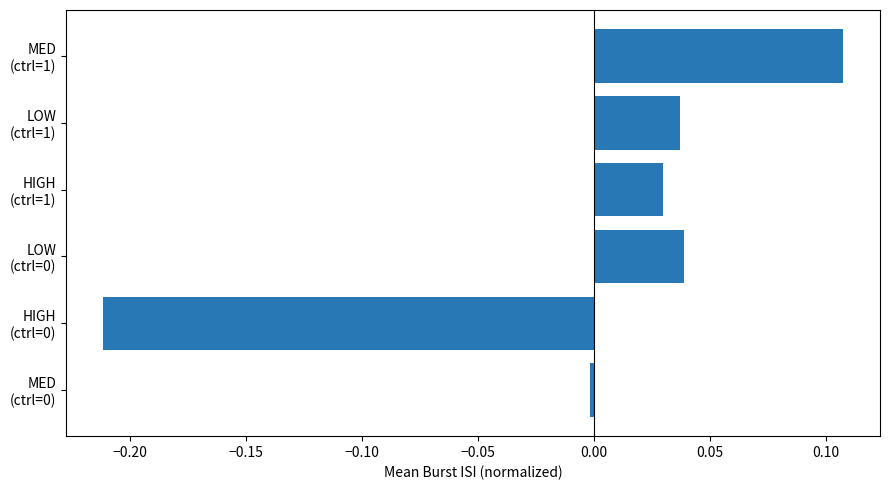

What is the difference between the maximum and minimum values?

0.3